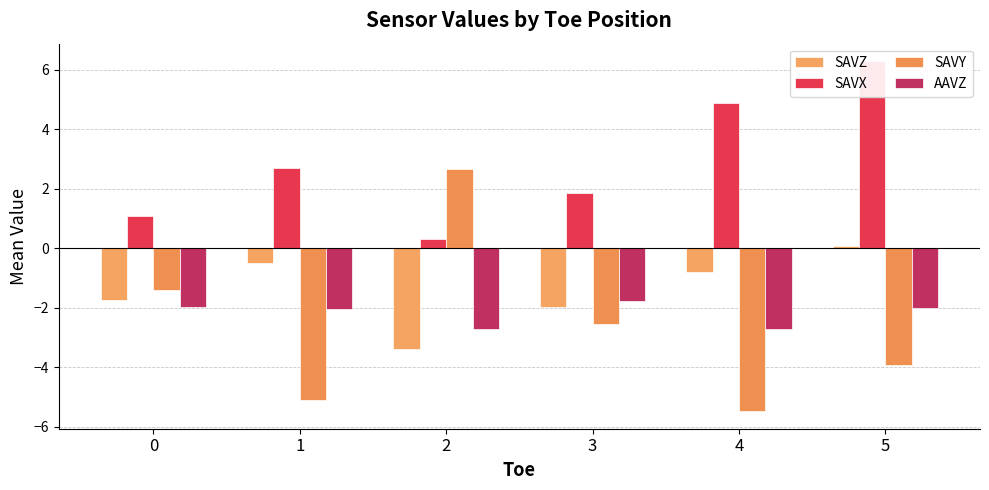

What are all the series names shown in the legend?

SAVZ, SAVX, SAVY, AAVZ